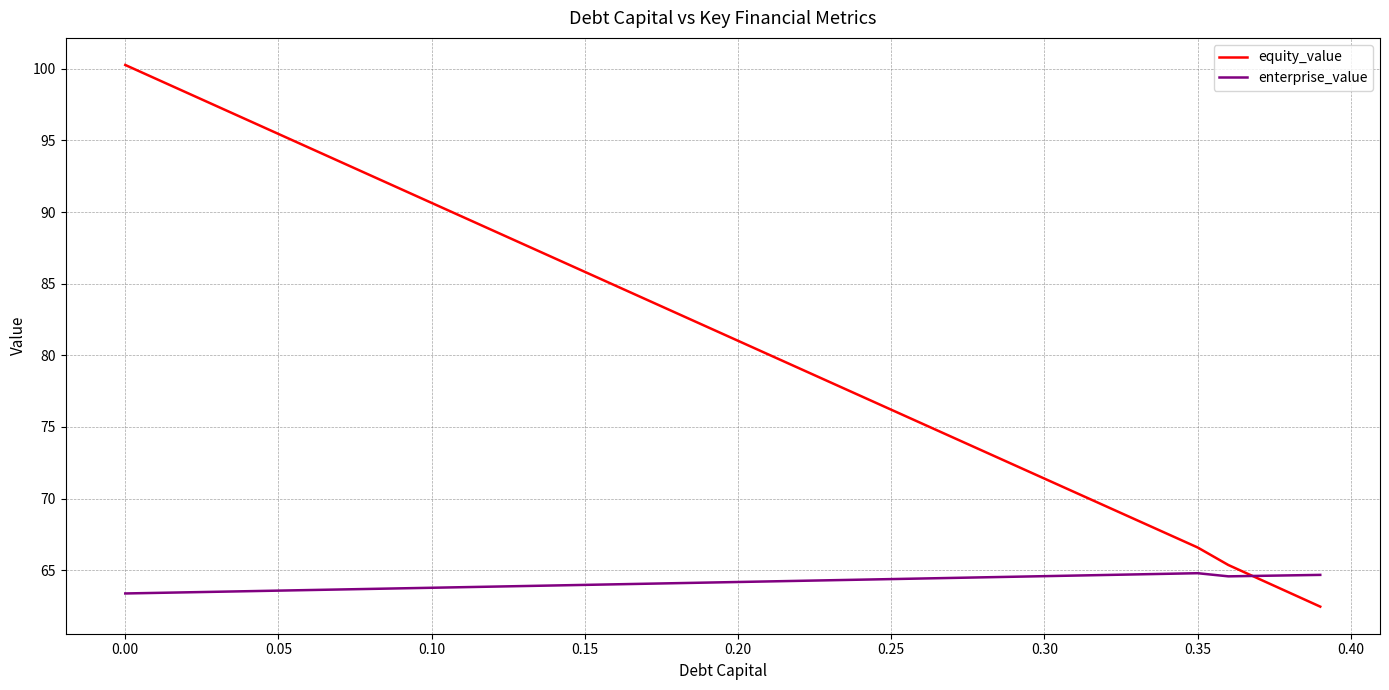

Rank the series by their average value, from lowest to highest.

enterprise_value, equity_value